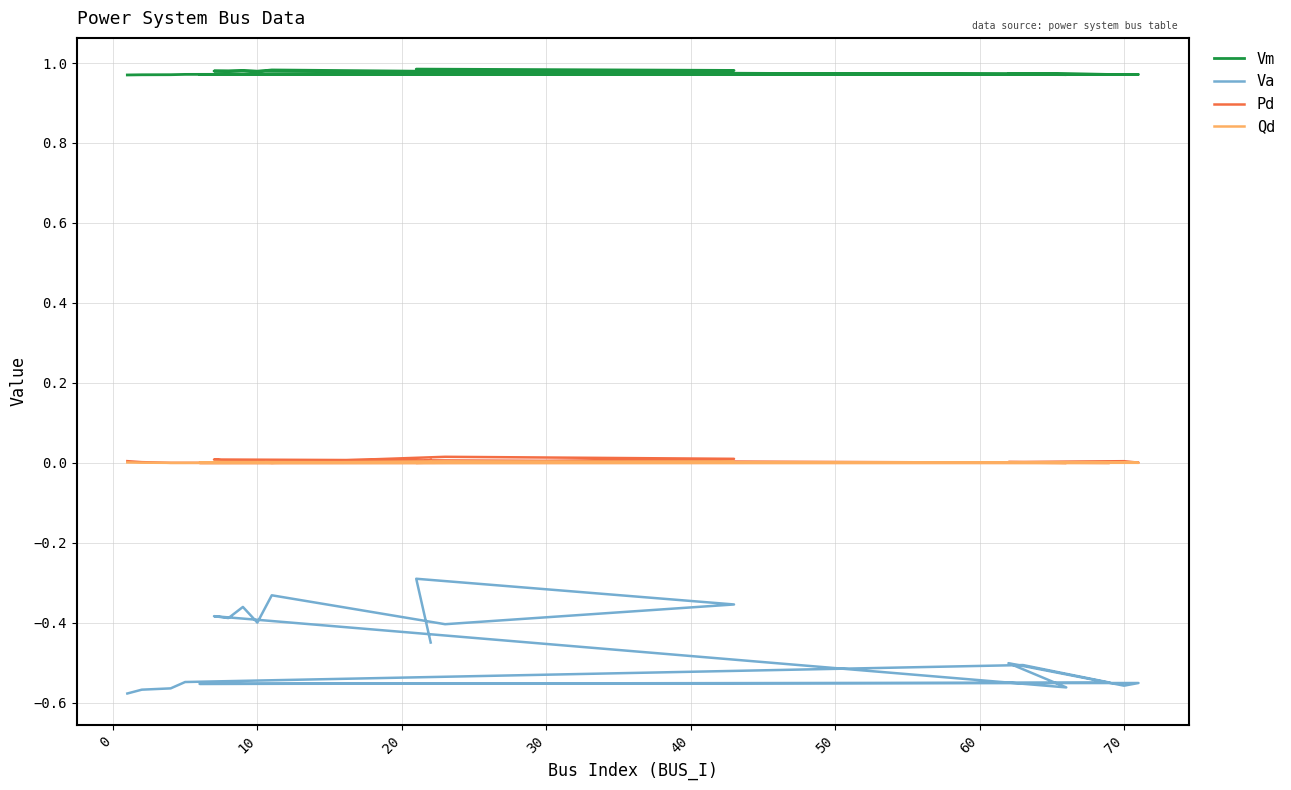

What are all the series names shown in the legend?

Vm, Va, Pd, Qd